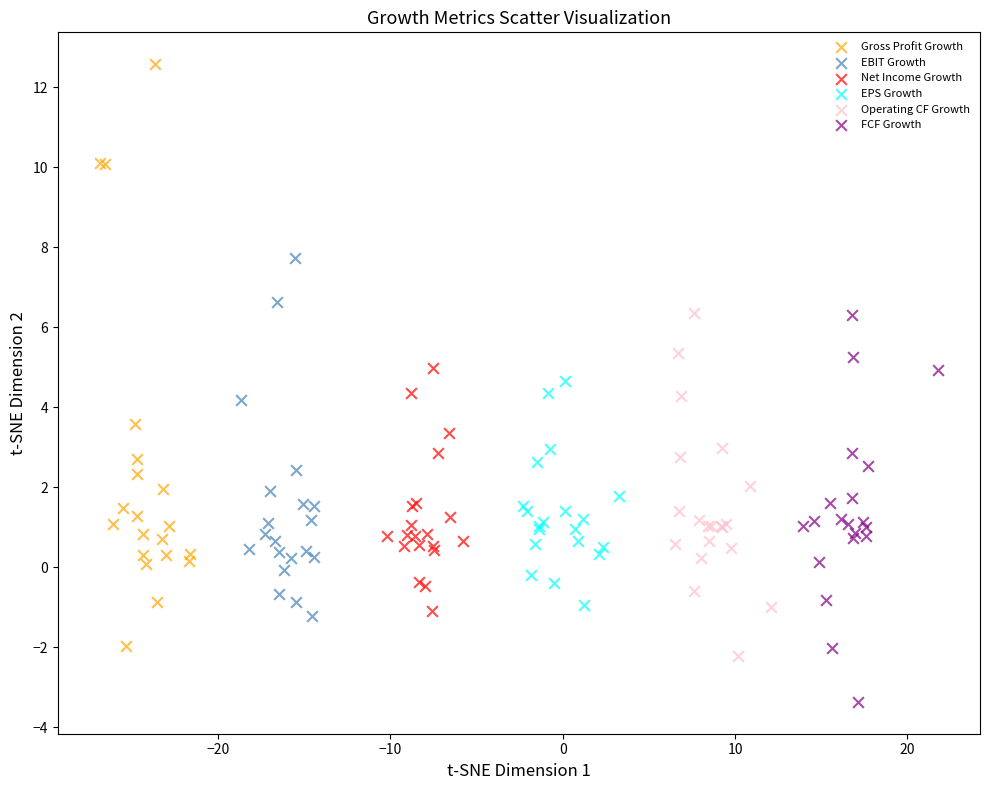

Which series contains the lowest Y value?

FCF Growth